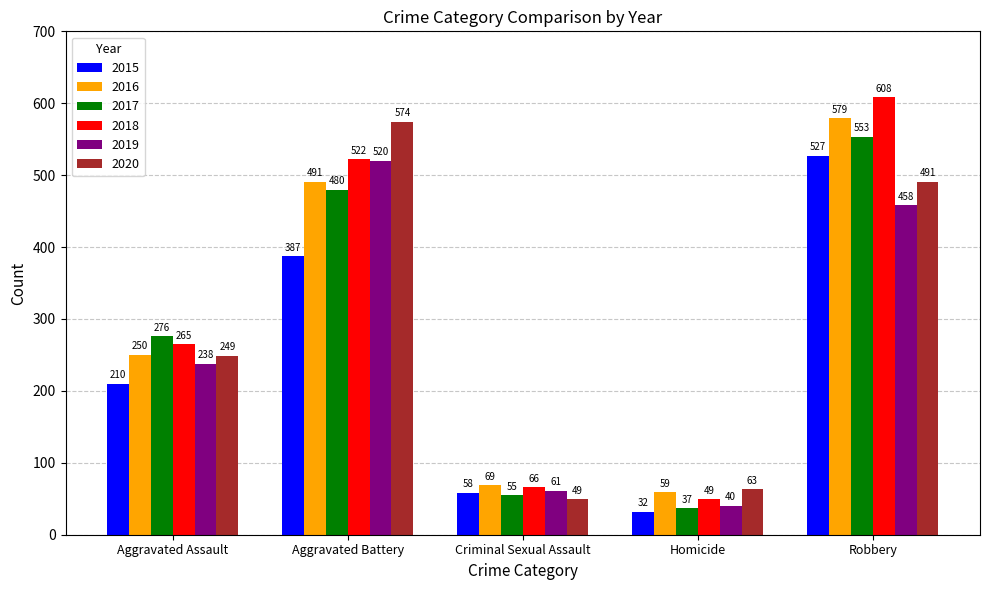

Reading left to right, transcribe all the data shown in this chart.

2015: Aggravated Assault=210	Aggravated Battery=387	Criminal Sexual Assault=58	Homicide=32	Robbery=527
2016: Aggravated Assault=250	Aggravated Battery=491	Criminal Sexual Assault=69	Homicide=59	Robbery=579
2017: Aggravated Assault=276	Aggravated Battery=480	Criminal Sexual Assault=55	Homicide=37	Robbery=553
2018: Aggravated Assault=265	Aggravated Battery=522	Criminal Sexual Assault=66	Homicide=49	Robbery=608
2019: Aggravated Assault=238	Aggravated Battery=520	Criminal Sexual Assault=61	Homicide=40	Robbery=458
2020: Aggravated Assault=249	Aggravated Battery=574	Criminal Sexual Assault=49	Homicide=63	Robbery=491